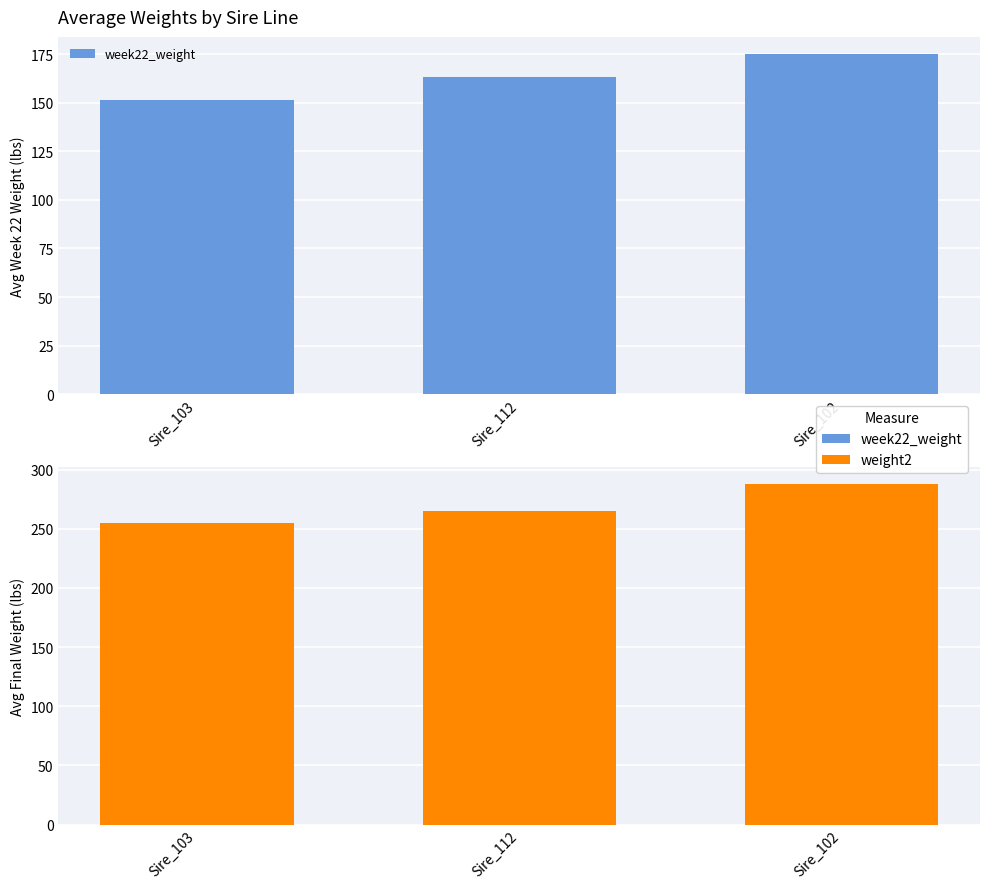

What is the difference between the highest and lowest values at Sire_112?

102.0